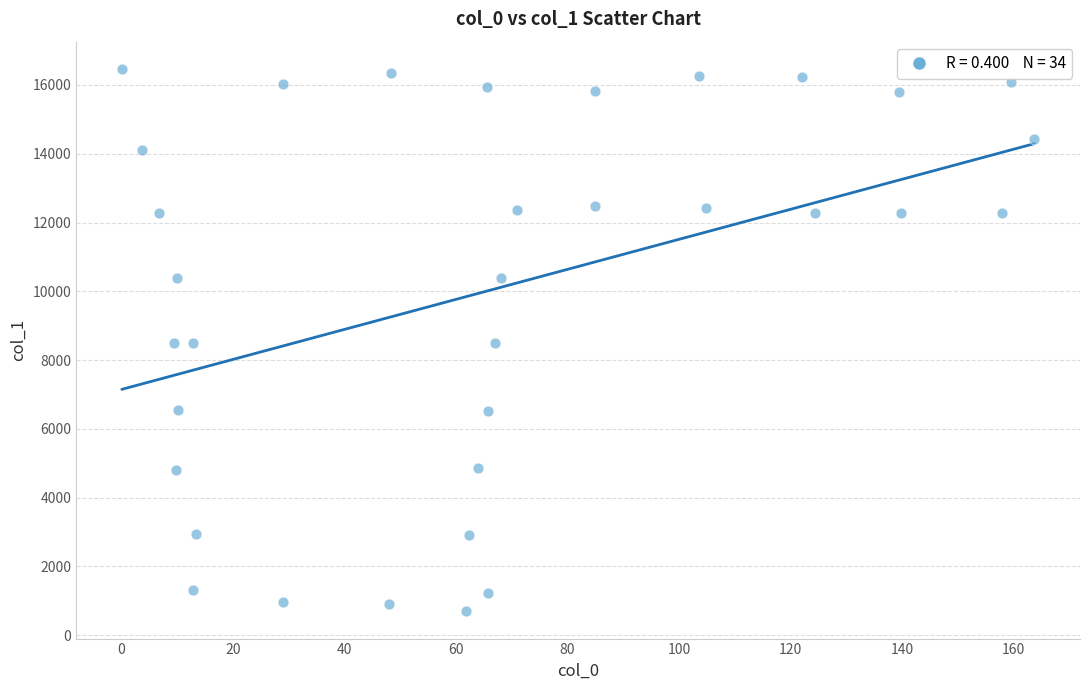

What is the range of Y values (max minus min)?

15779.5